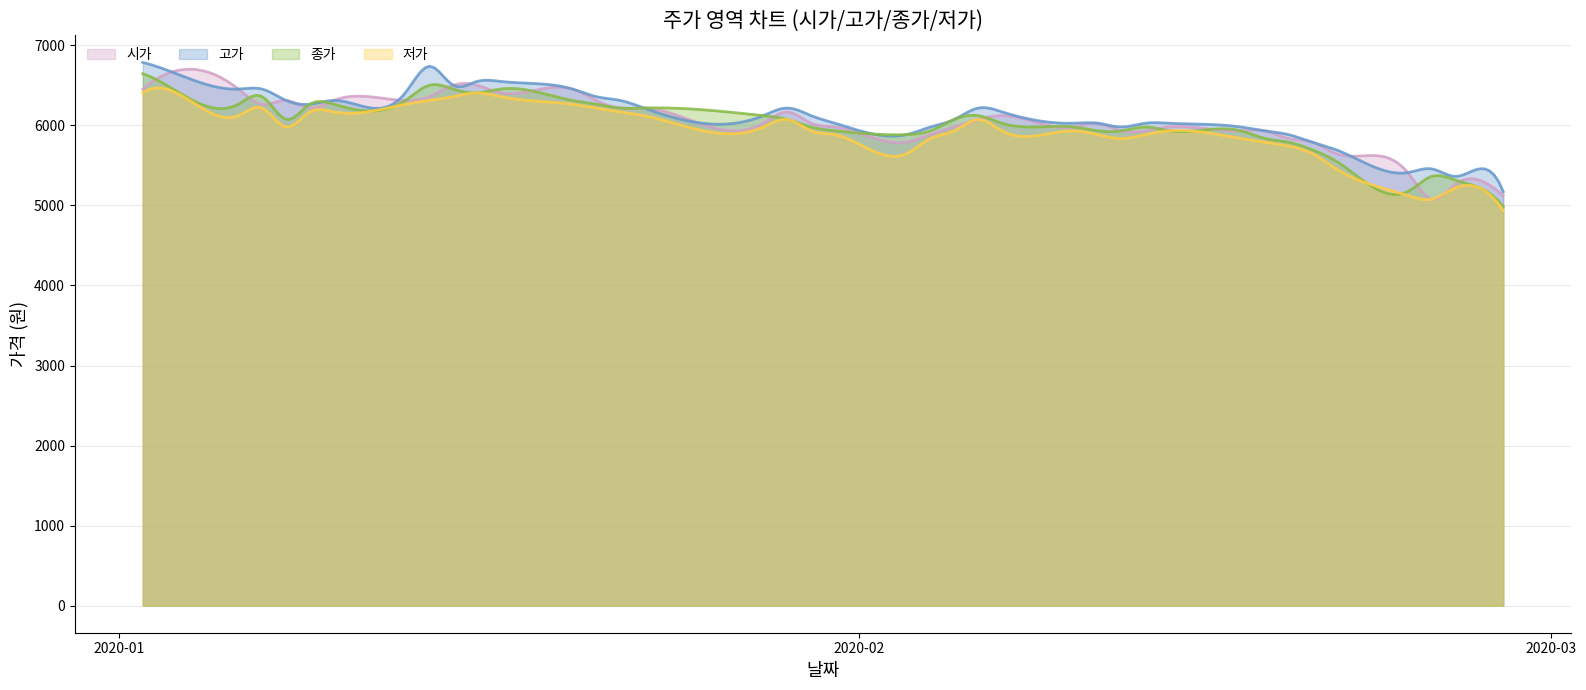

True or false: 고가 and 저가 cross at least once.

False